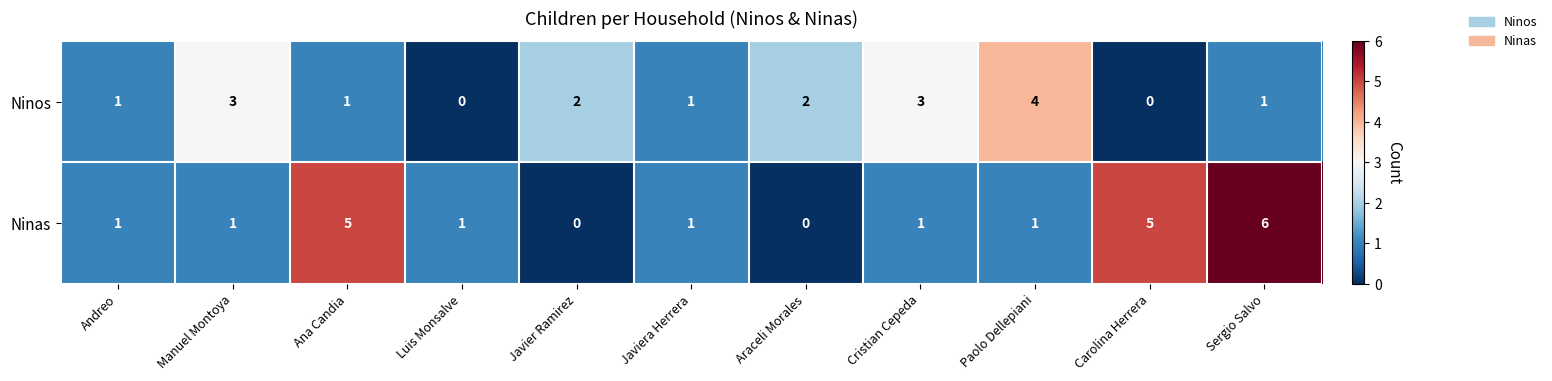

What is the difference between the maximum and minimum values in the Ninas series?

6